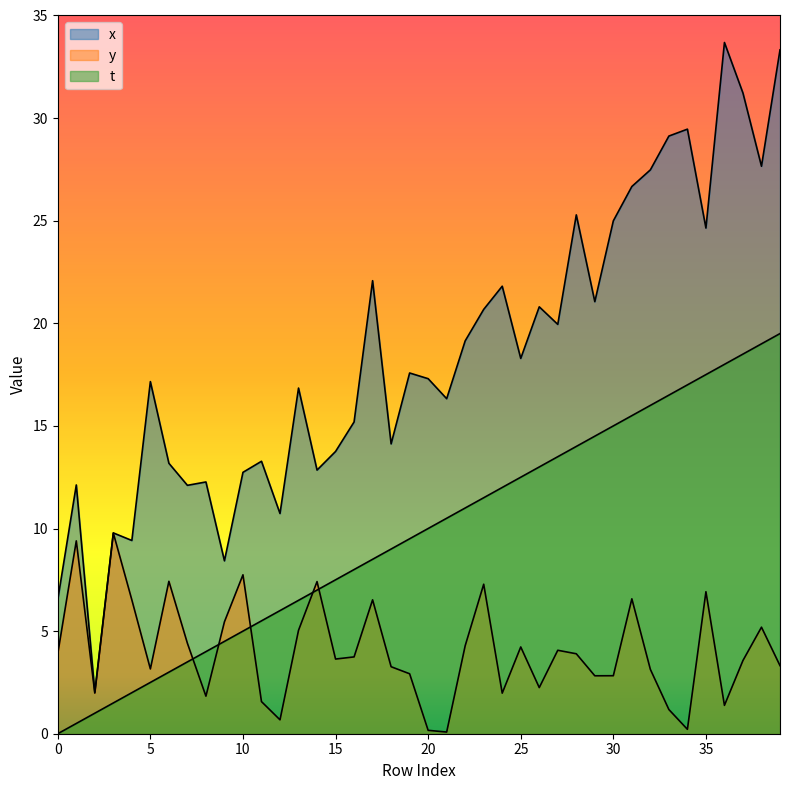

True or false: x and y cross at least once.

False